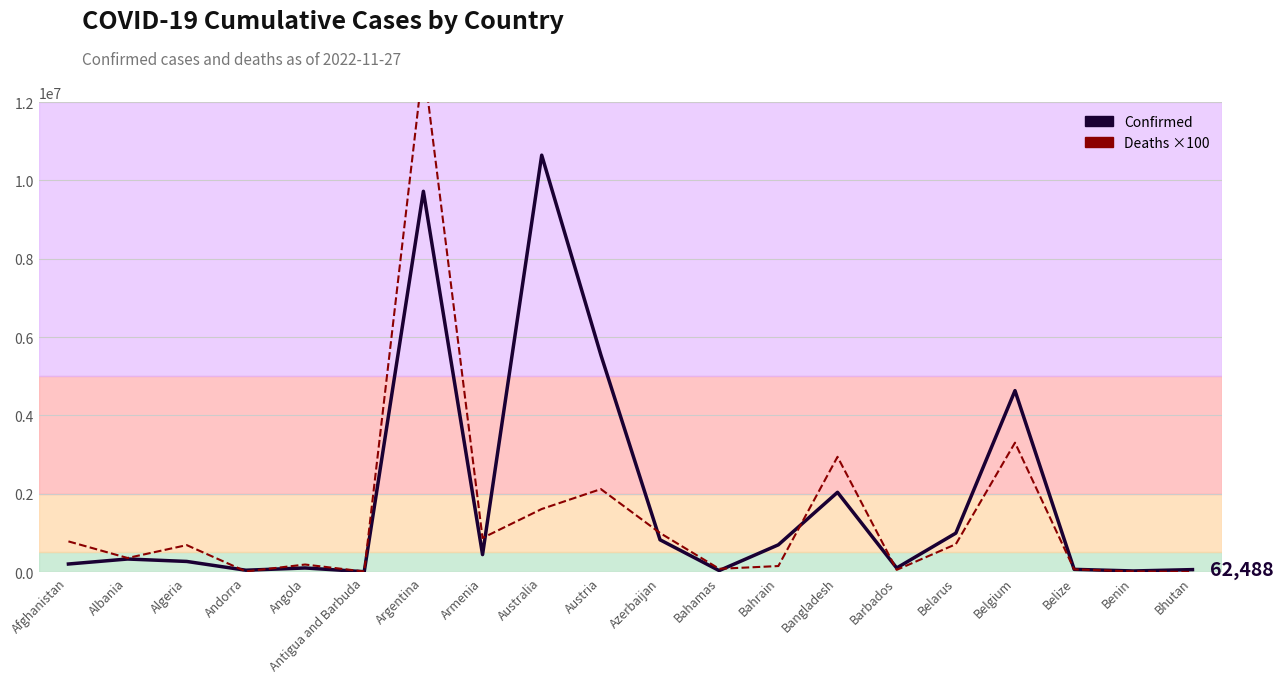

How many intersections are there between Confirmed (line) and Deaths ×100?

7